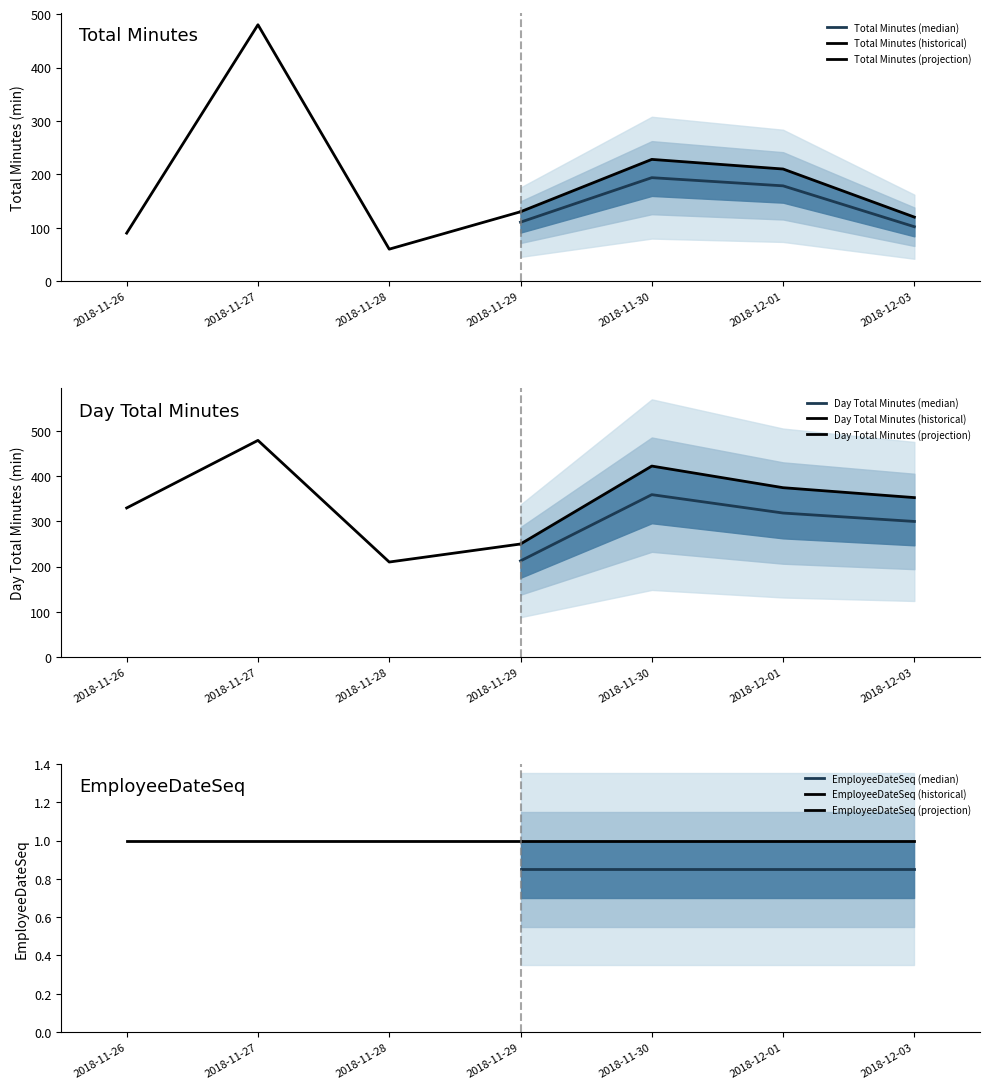

List the series in order of their overall mean, highest first.

Day Total Minutes, Total Minutes, EmployeeDateSeq